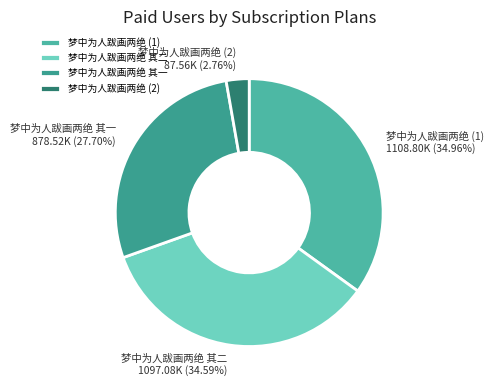

Combined, do 梦中为人跋画两绝 (1) and 梦中为人跋画两绝 其二 account for over 50%?

Yes